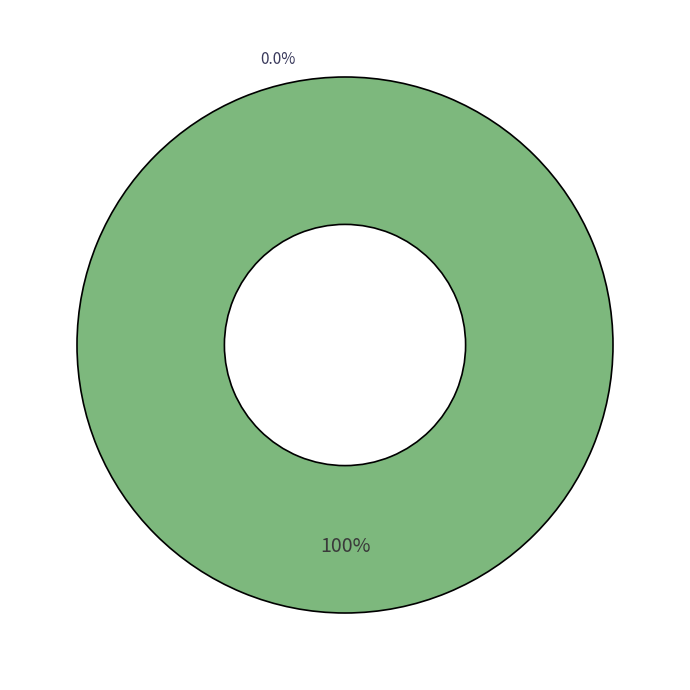

To the nearest percent, what is the difference between the largest and smallest slice percentages?

100%